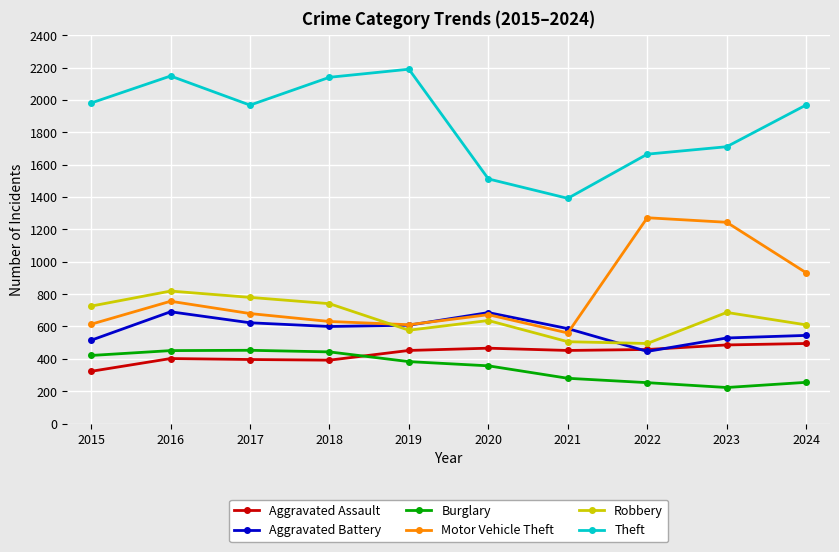

The value of Aggravated Battery at 2020 is 686. True or false?

True